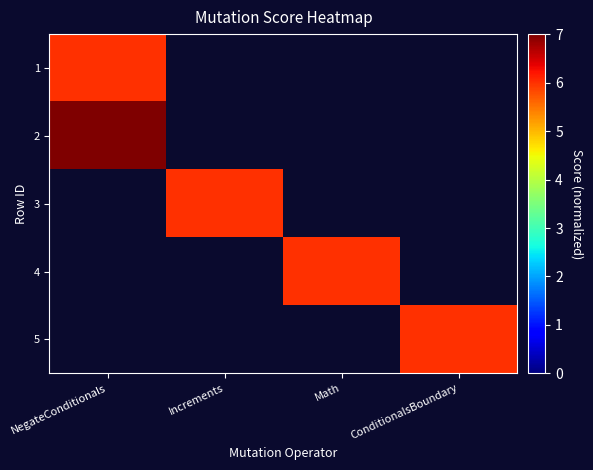

At which category does the chart reach its minimum across all series?

NegateConditionals